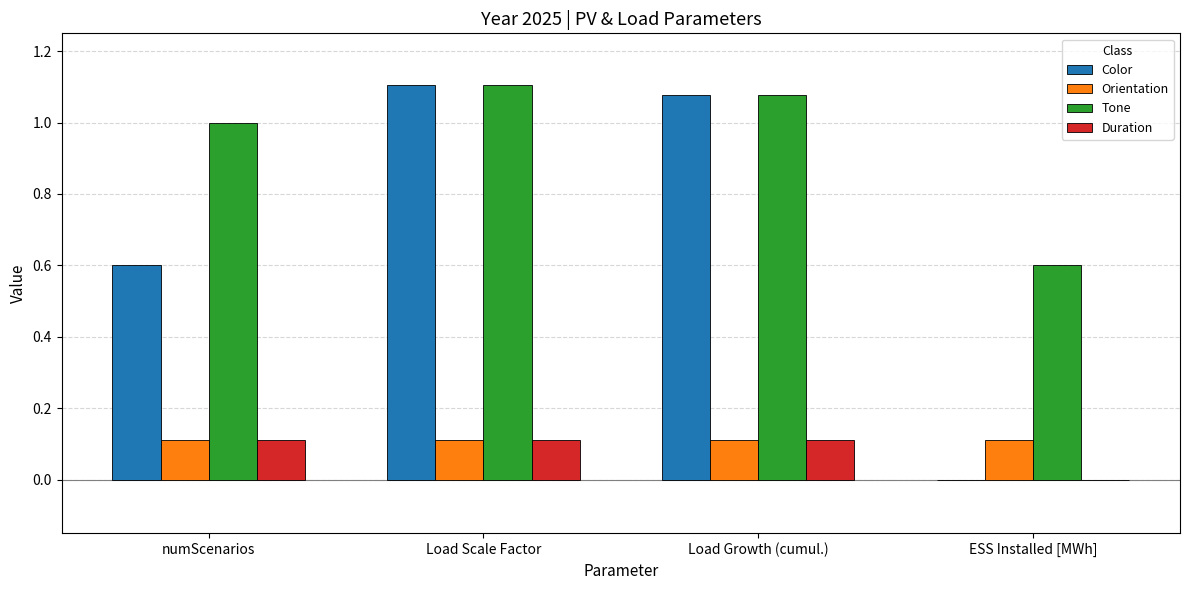

How many groups of bars are there?

4